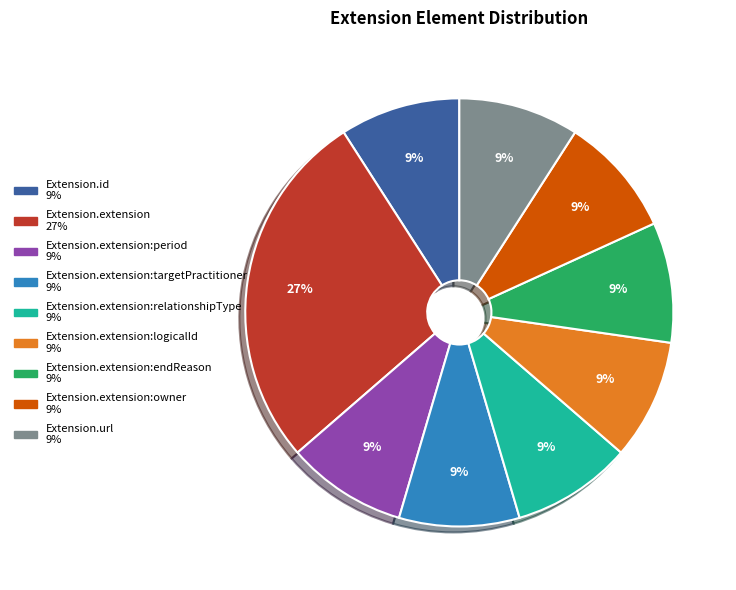

To the nearest percent, what is the difference between the largest and smallest slice percentages?

18%